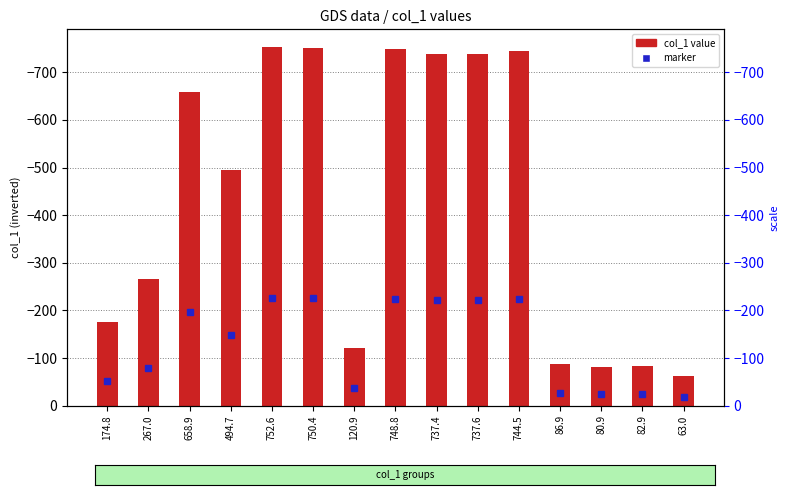

What position from the right is 658.9?

13